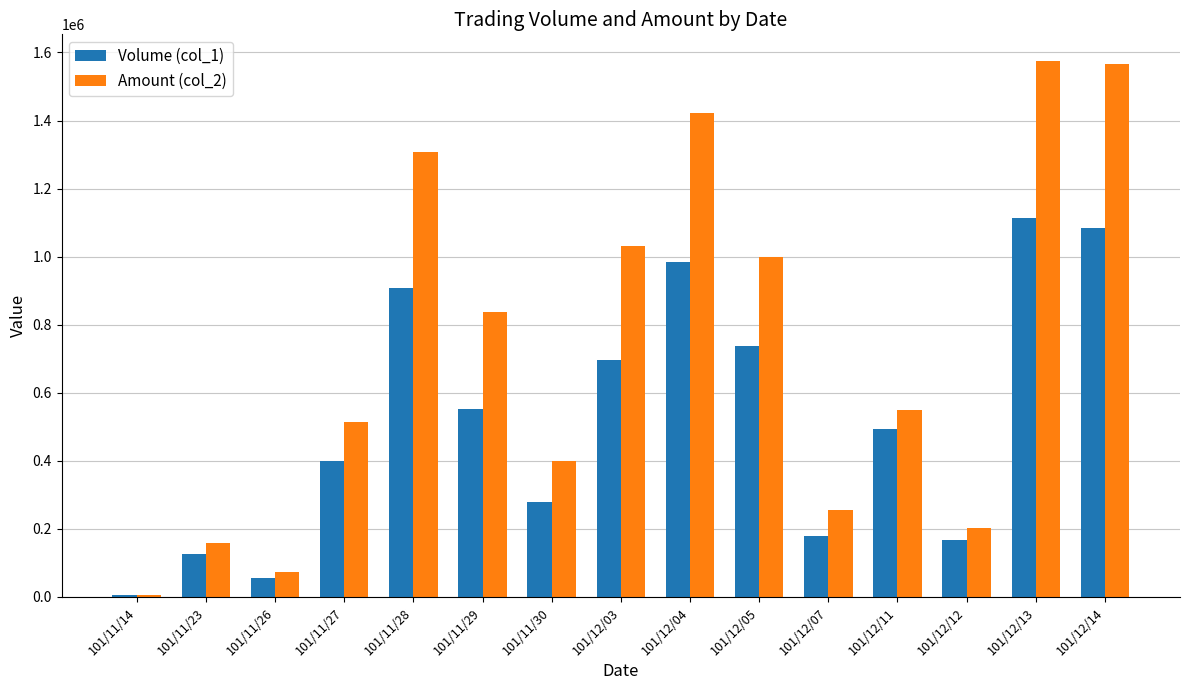

How many series are shown in this chart?

2